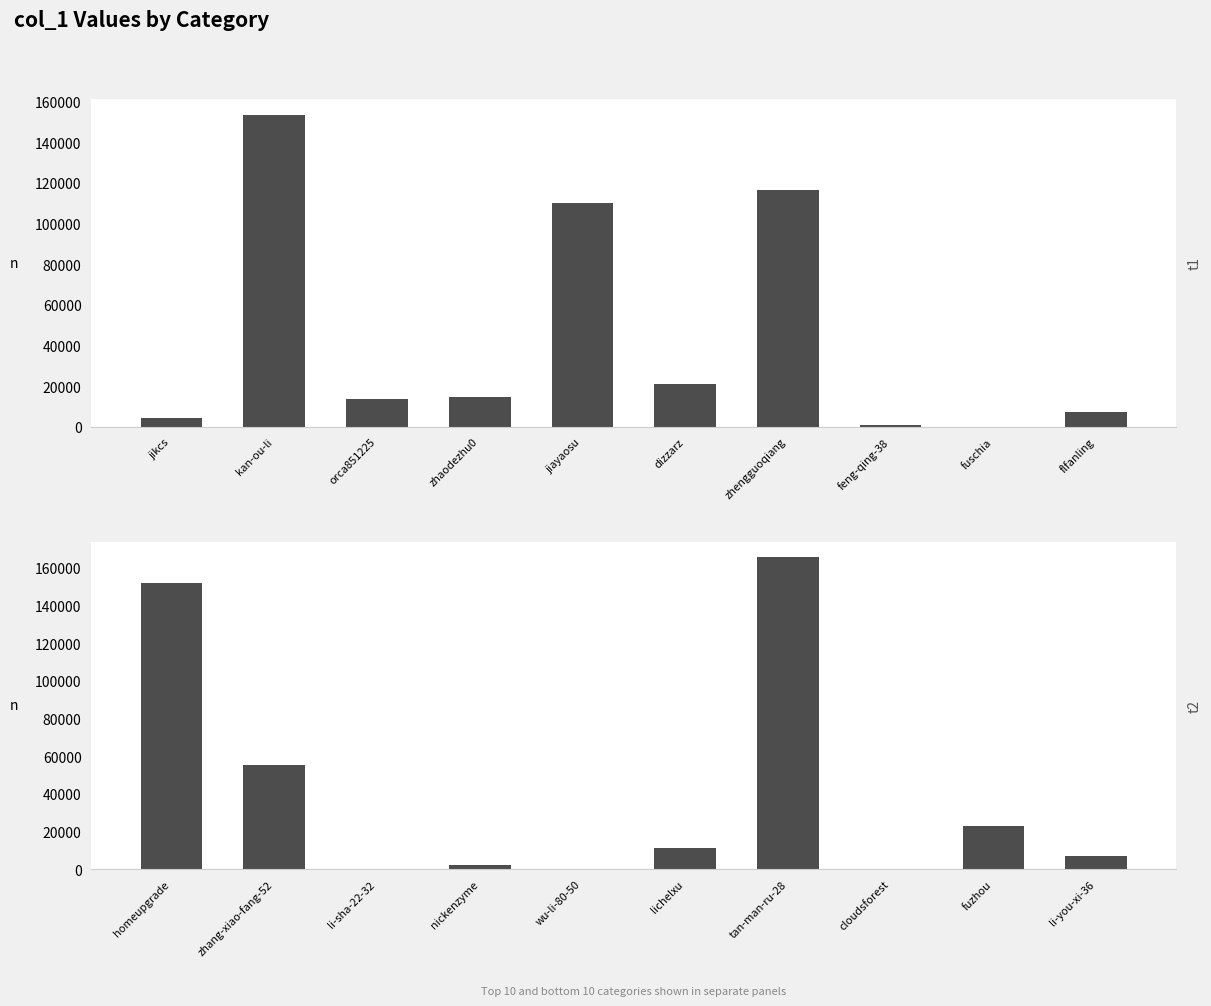

What is the difference between the maximum and minimum values?

165741